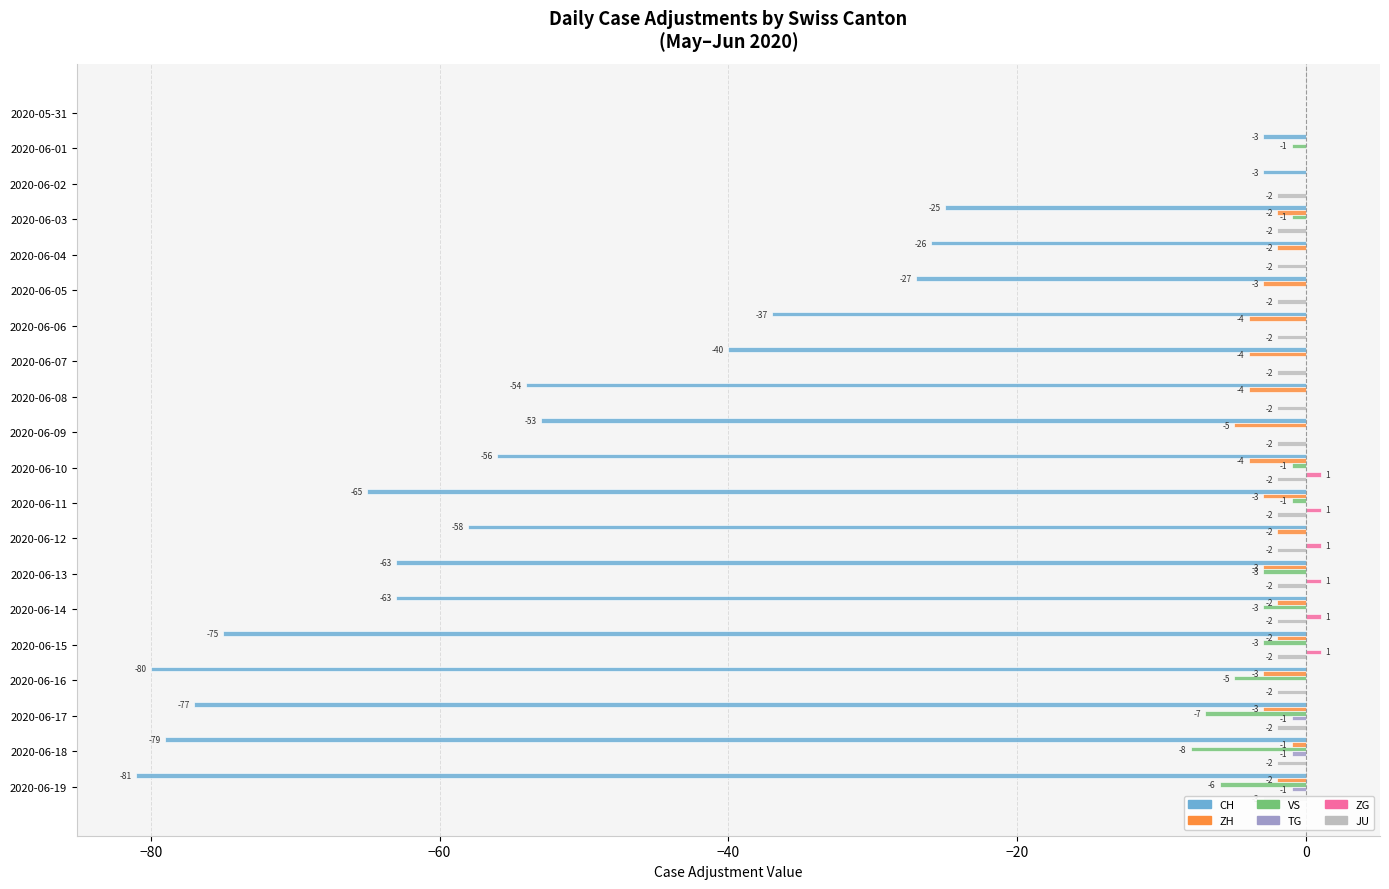

True or false: VS has a value of -3 at 2020-06-15.

True